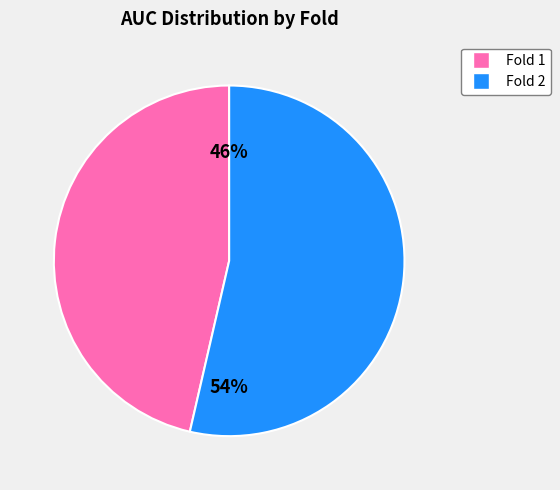

Is there any slice that represents more than half of the pie?

Yes